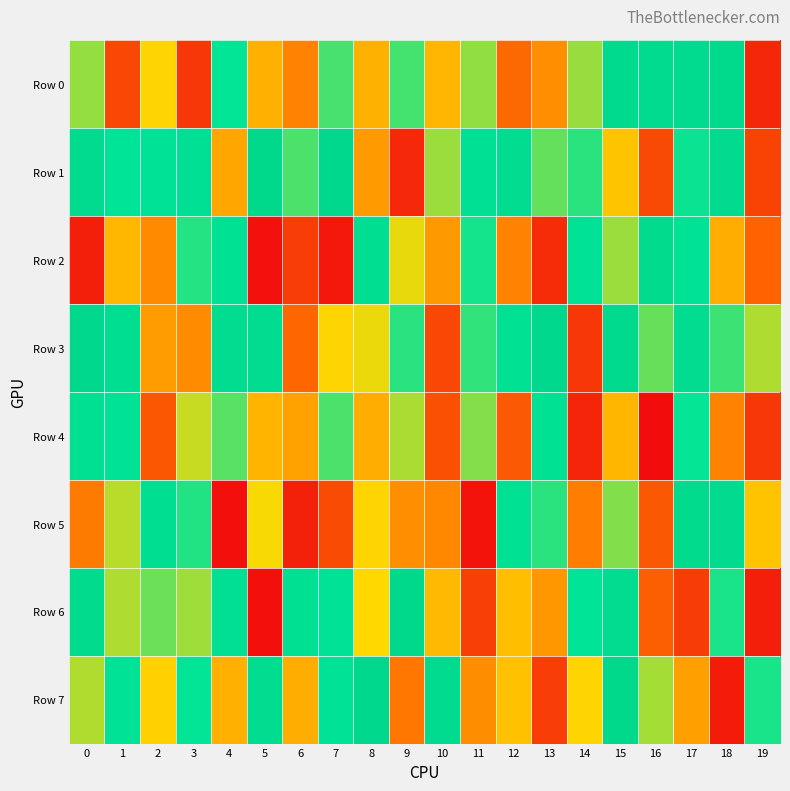

What is the minimum value shown in the chart?

2465